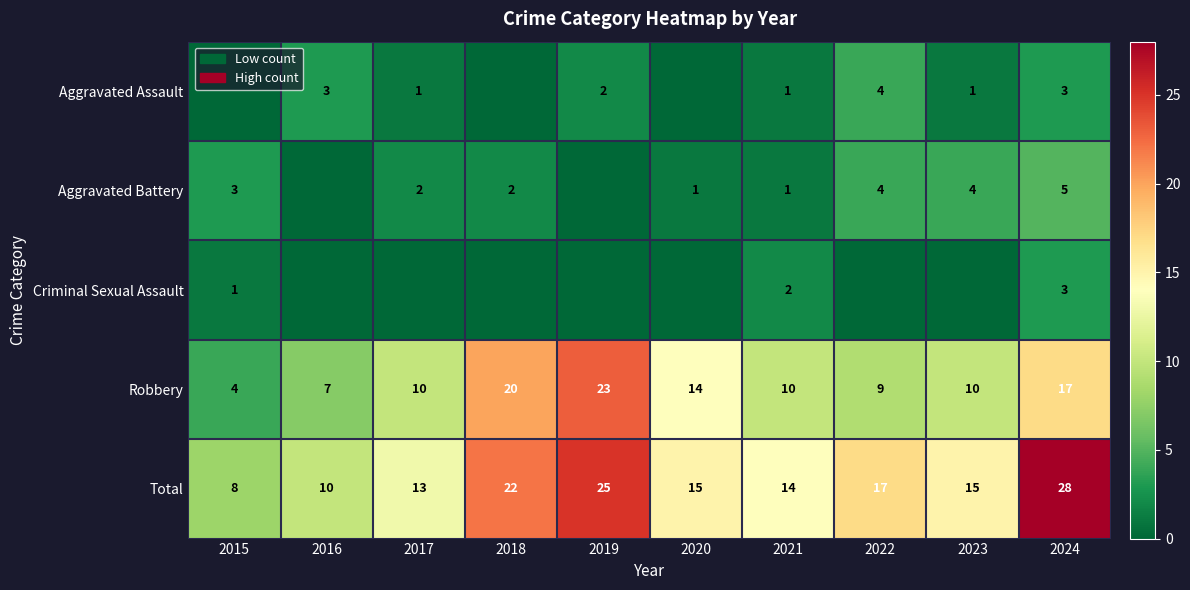

Is it true that Robbery equals 35 at 2018?

False